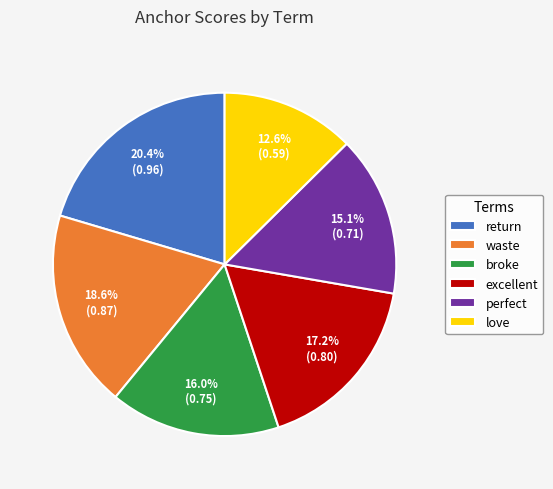

Which category has the biggest portion of the pie?

return